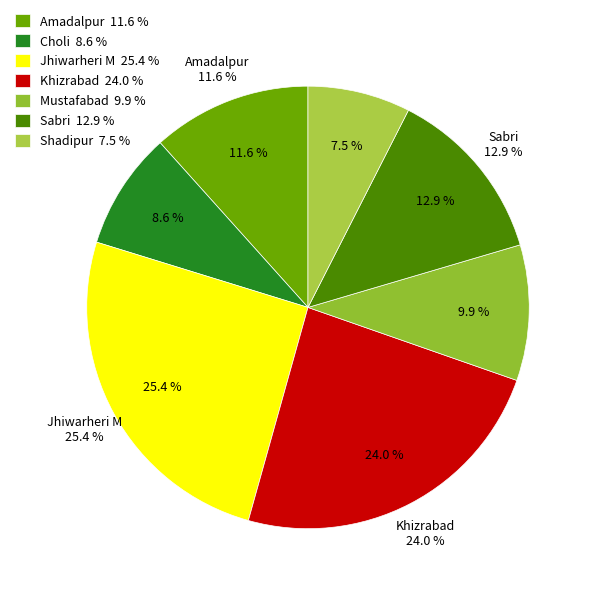

How many slices are in this pie chart?

7